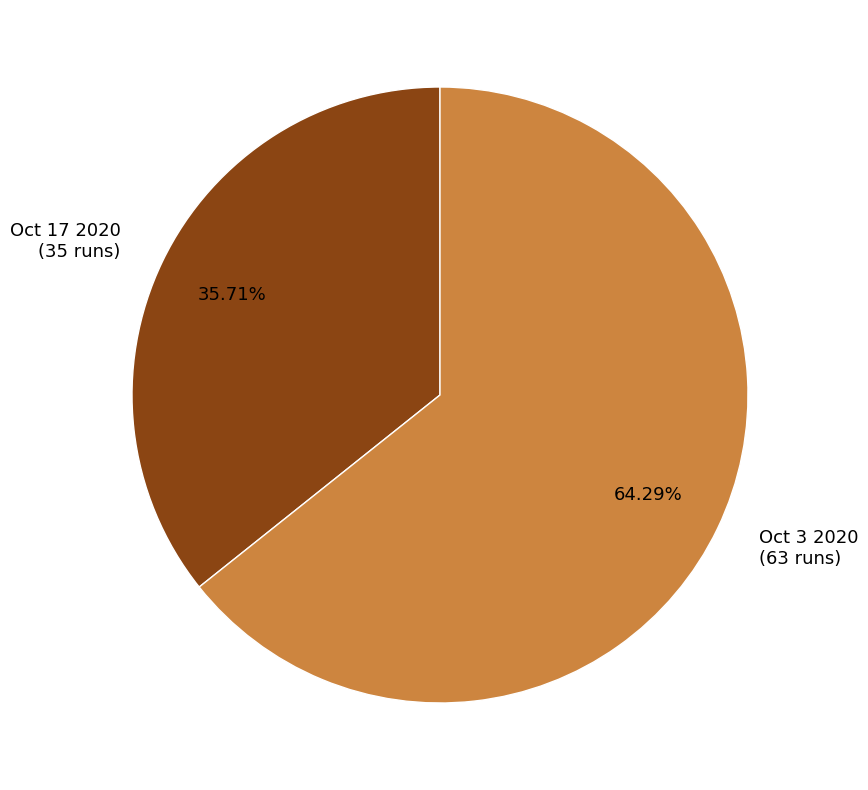

To the nearest percent, what portion does Oct 17 2020 represent?

36%